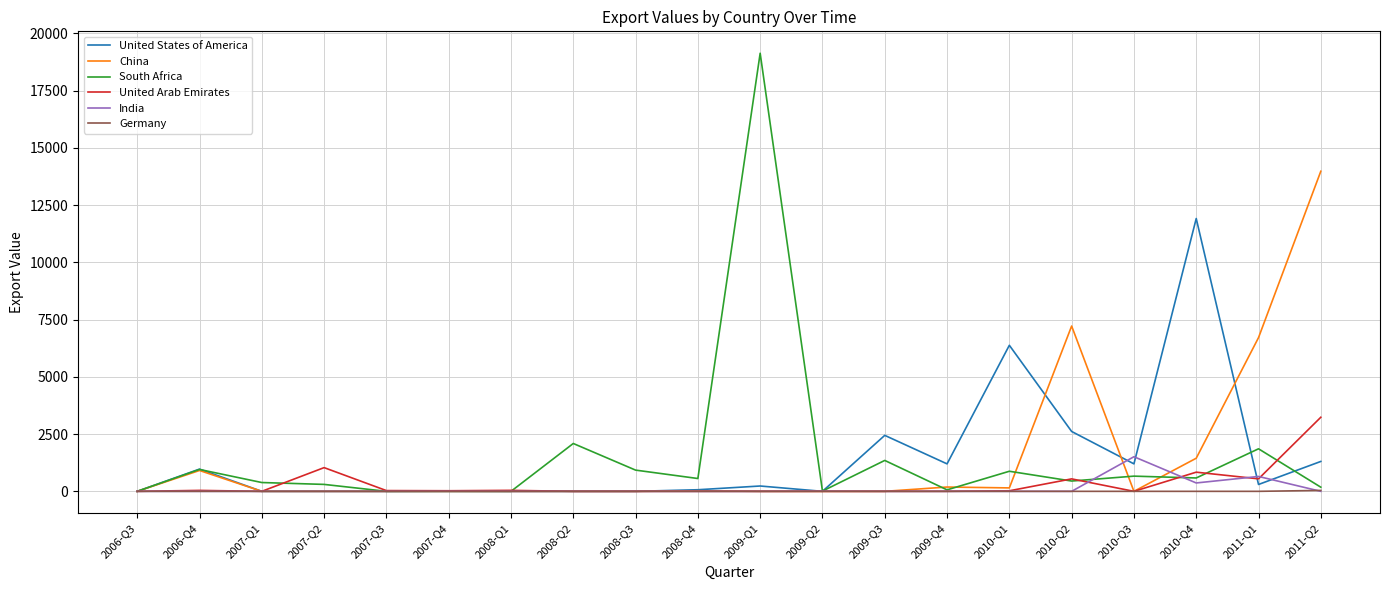

The value of United States of America at 2007-Q2 is 7146. True or false?

False